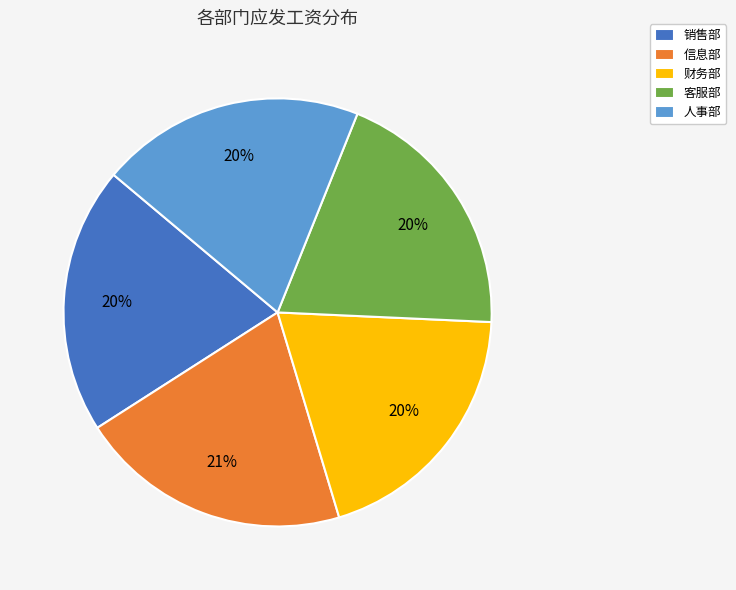

To the nearest percent, what is the combined percentage of 人事部 and 销售部?

40%